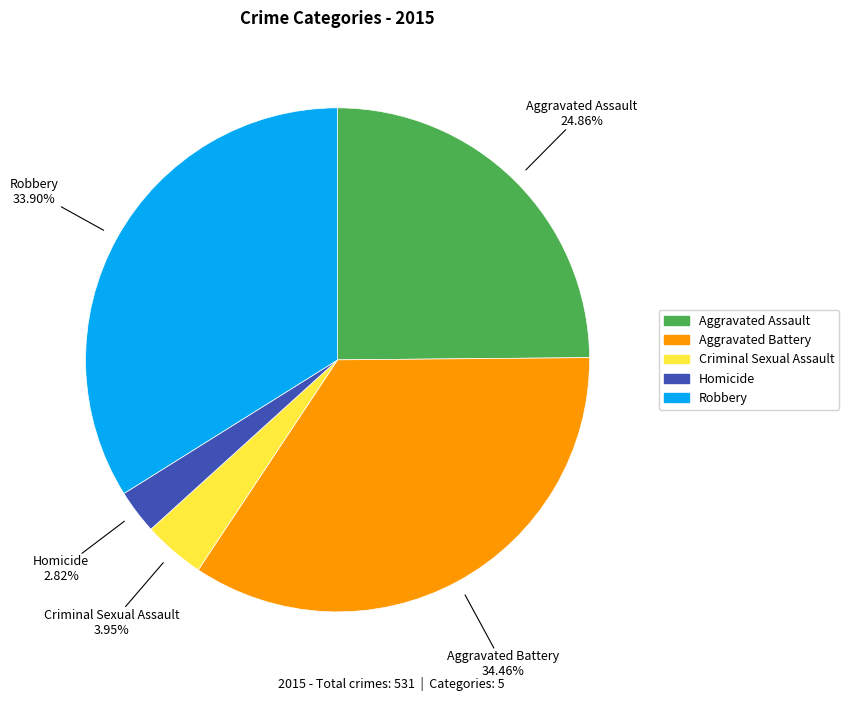

What portion of the pie excludes Aggravated Assault?

75.1%